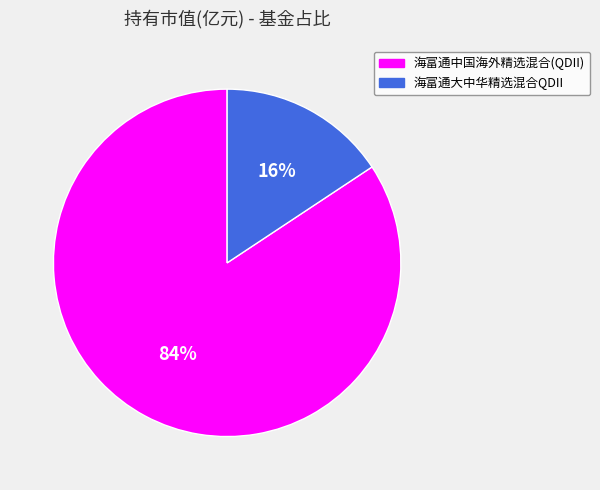

What is the majority slice?

海富通中国海外精选混合(QDII)